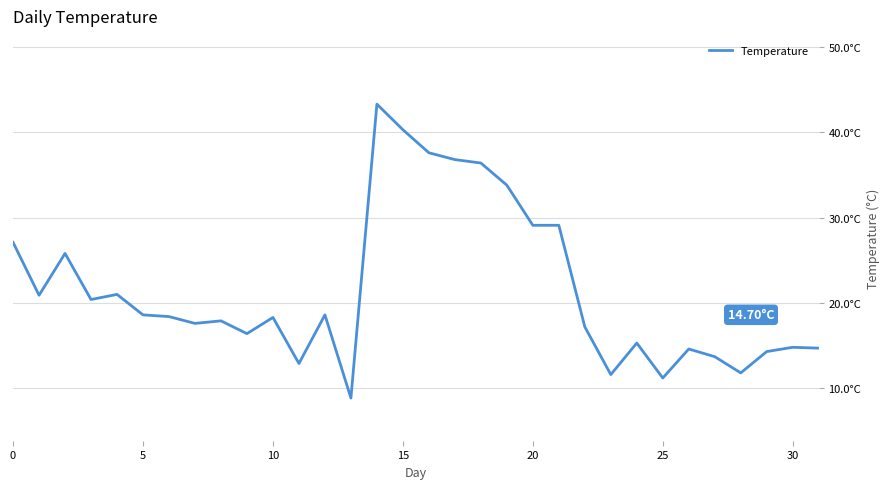

Is this an area chart (filled region under the line)?

No